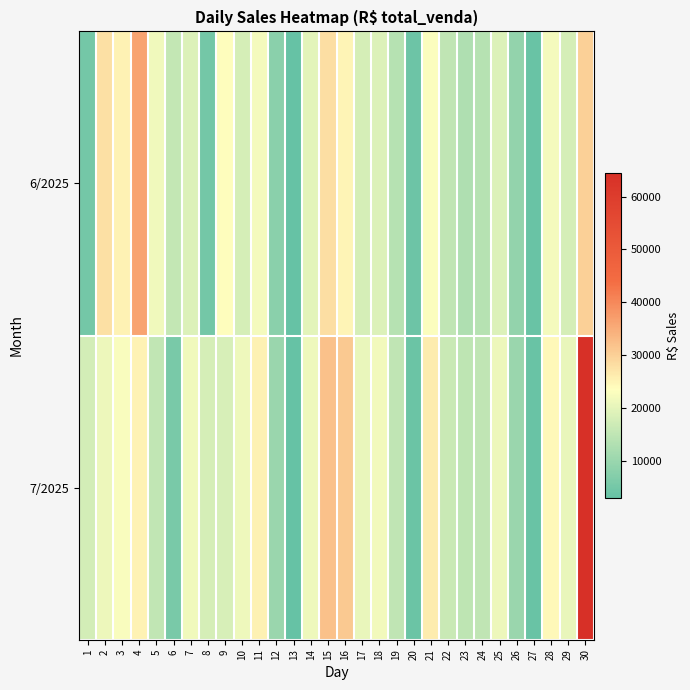

What is the greatest value displayed?

64446.8